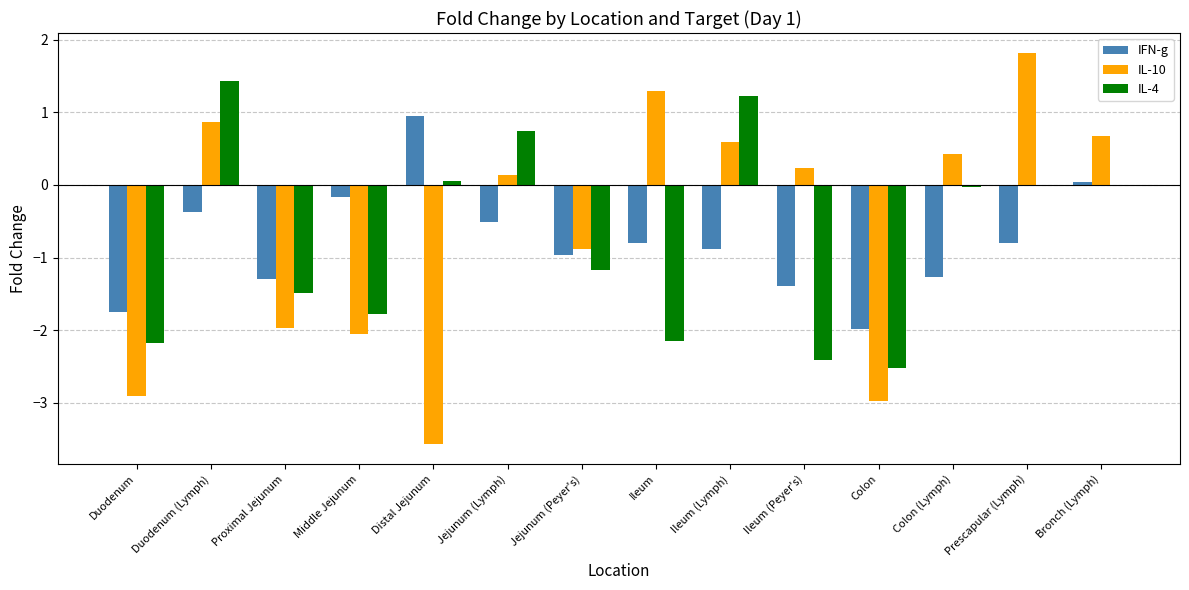

What is the difference between the IFN-g values at Colon (Lymph) and Colon?

0.7